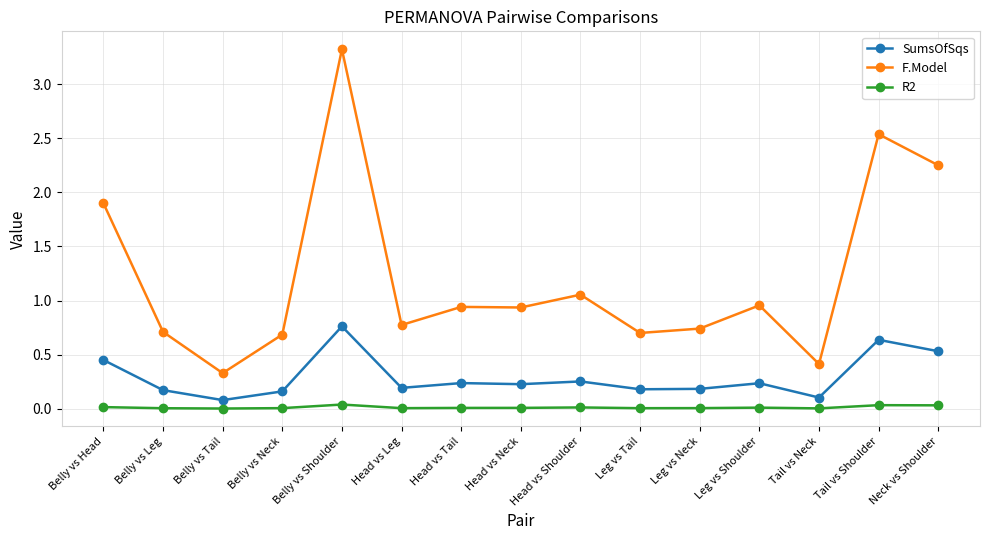

The SumsOfSqs series shows 0.3 at Belly vs Neck. True or false?

False